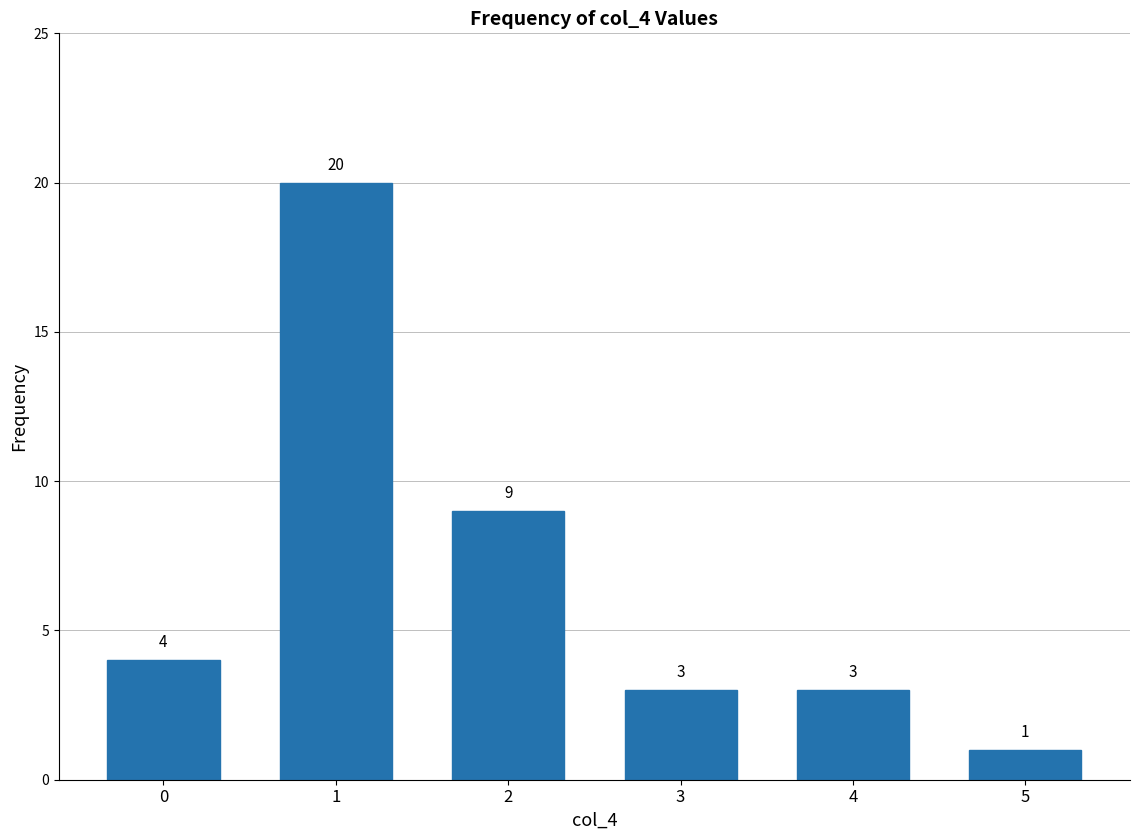

What is the value of the 6th bar from the left?

1